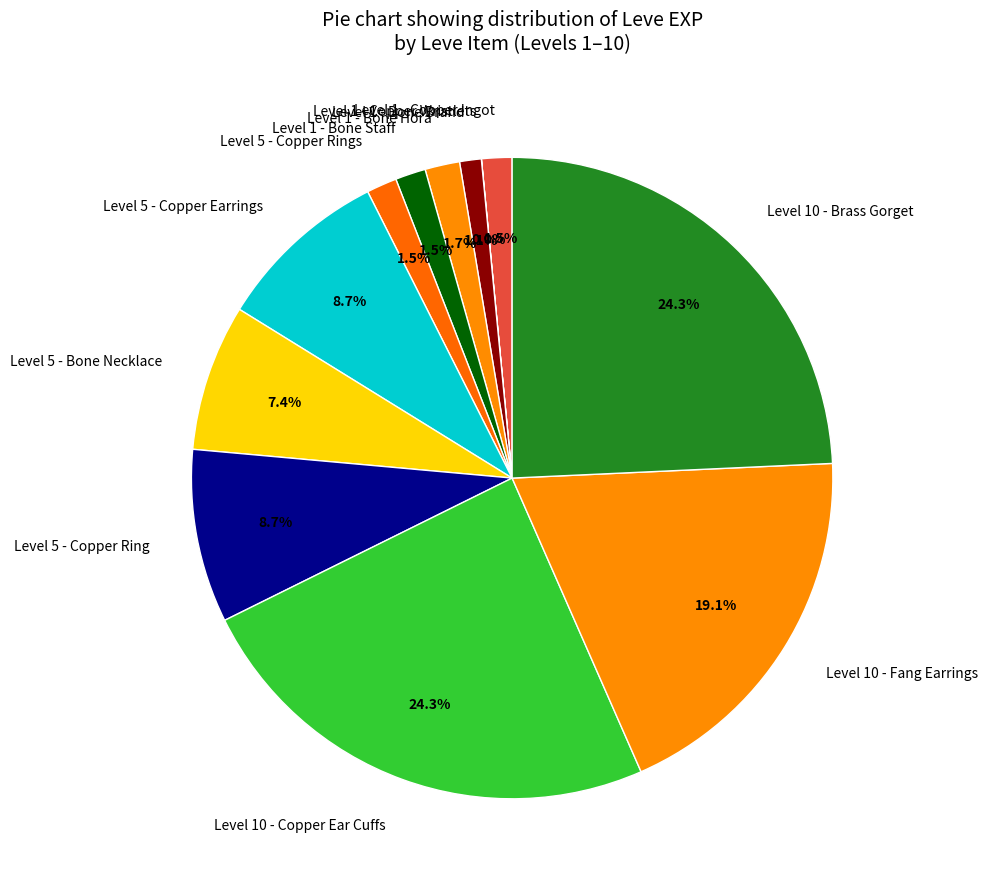

Approximately how many times larger is the value at Level 10 - Fang Earrings compared to Level 5 - Copper Ring?

2.2